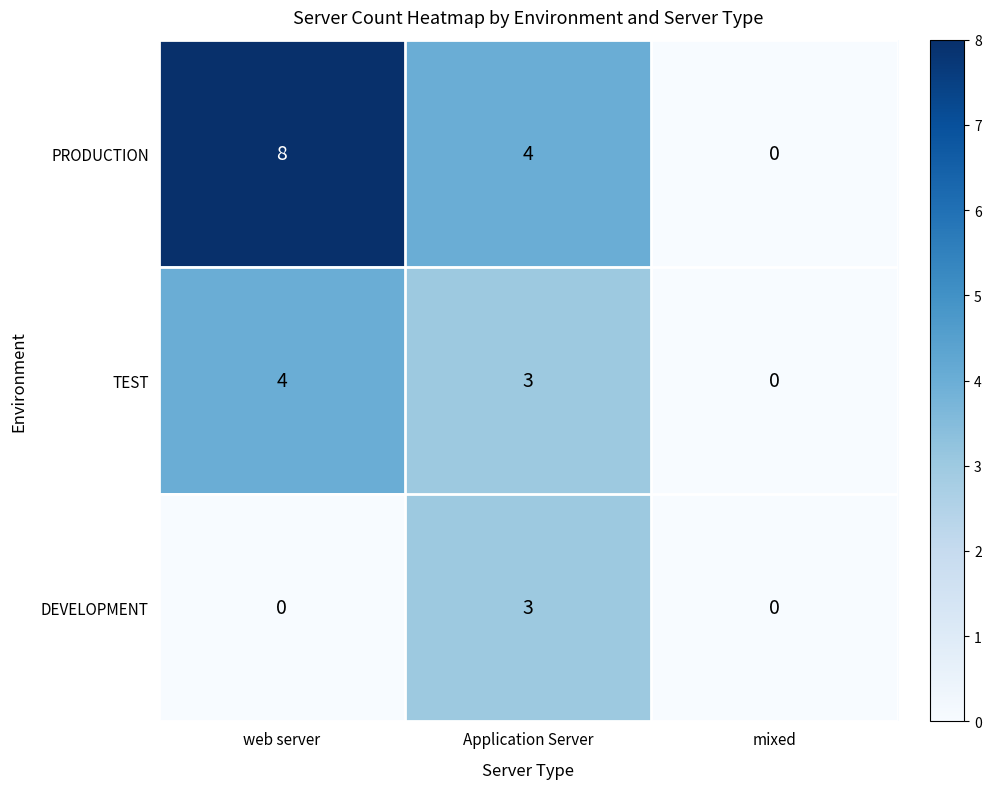

Which series has the largest total across all categories?

PRODUCTION